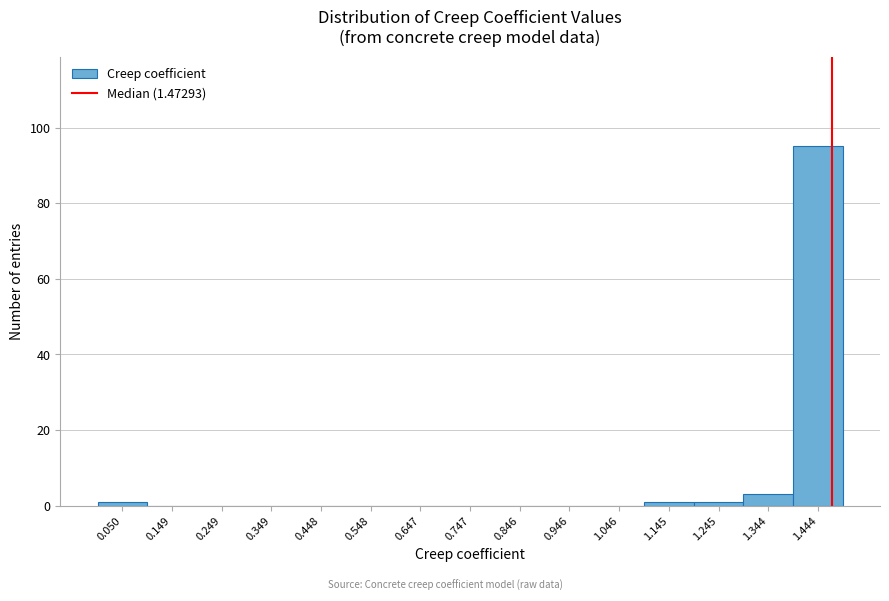

Reading left to right, list every bar in this chart as the range it spans on the x-axis followed by its height. Neither the bar edges nor the heights are printed on the chart, so give them approximately, as read against the axes.

0.00 to 0.10: under 2
0.10 to 0.20: 0
0.20 to 0.30: 0
0.30 to 0.40: 0
0.40 to 0.50: 0
0.50 to 0.60: 0
0.60 to 0.70: 0
0.70 to 0.80: 0
0.80 to 0.90: 0
0.90 to 1.00: 0
1.00 to 1.10: 0
1.10 to 1.19: under 2
1.19 to 1.29: under 2
1.29 to 1.39: 4
1.39 to 1.49: 96